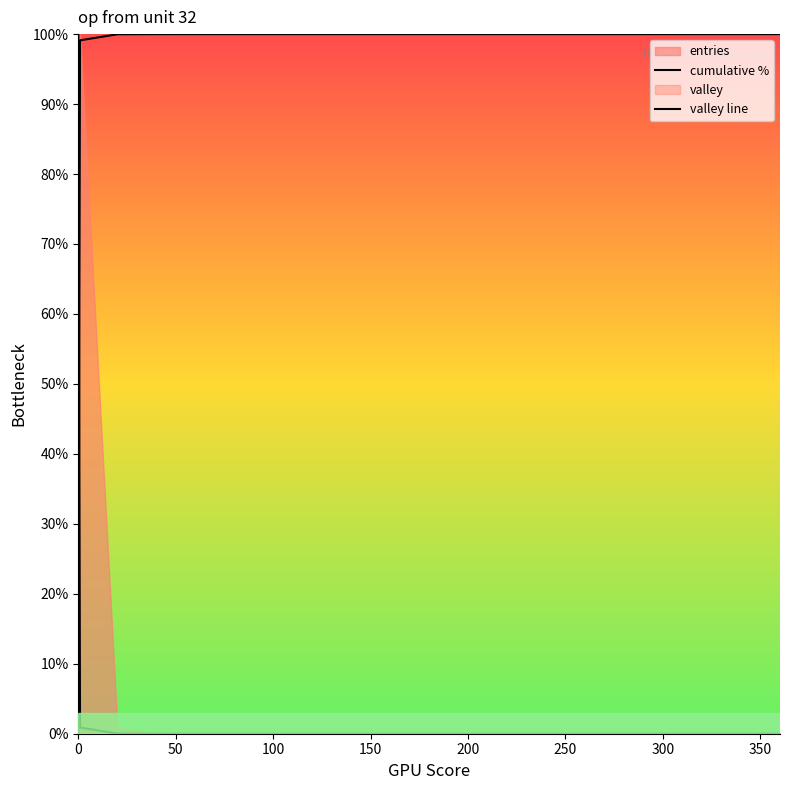

How many positive values does the valley line series have?

17